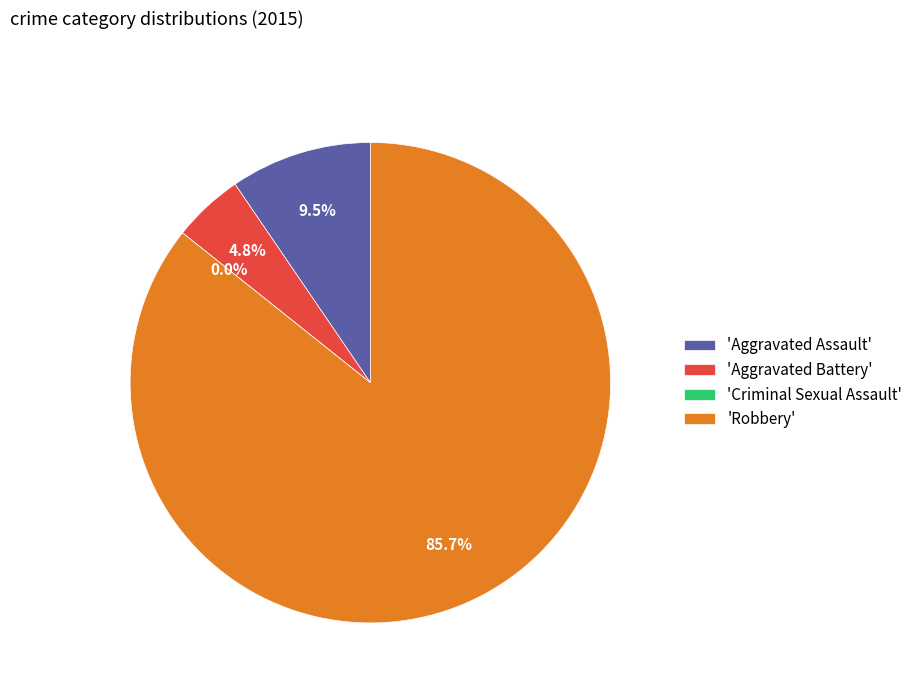

True or false: Robbery accounts for 86% of the total.

True